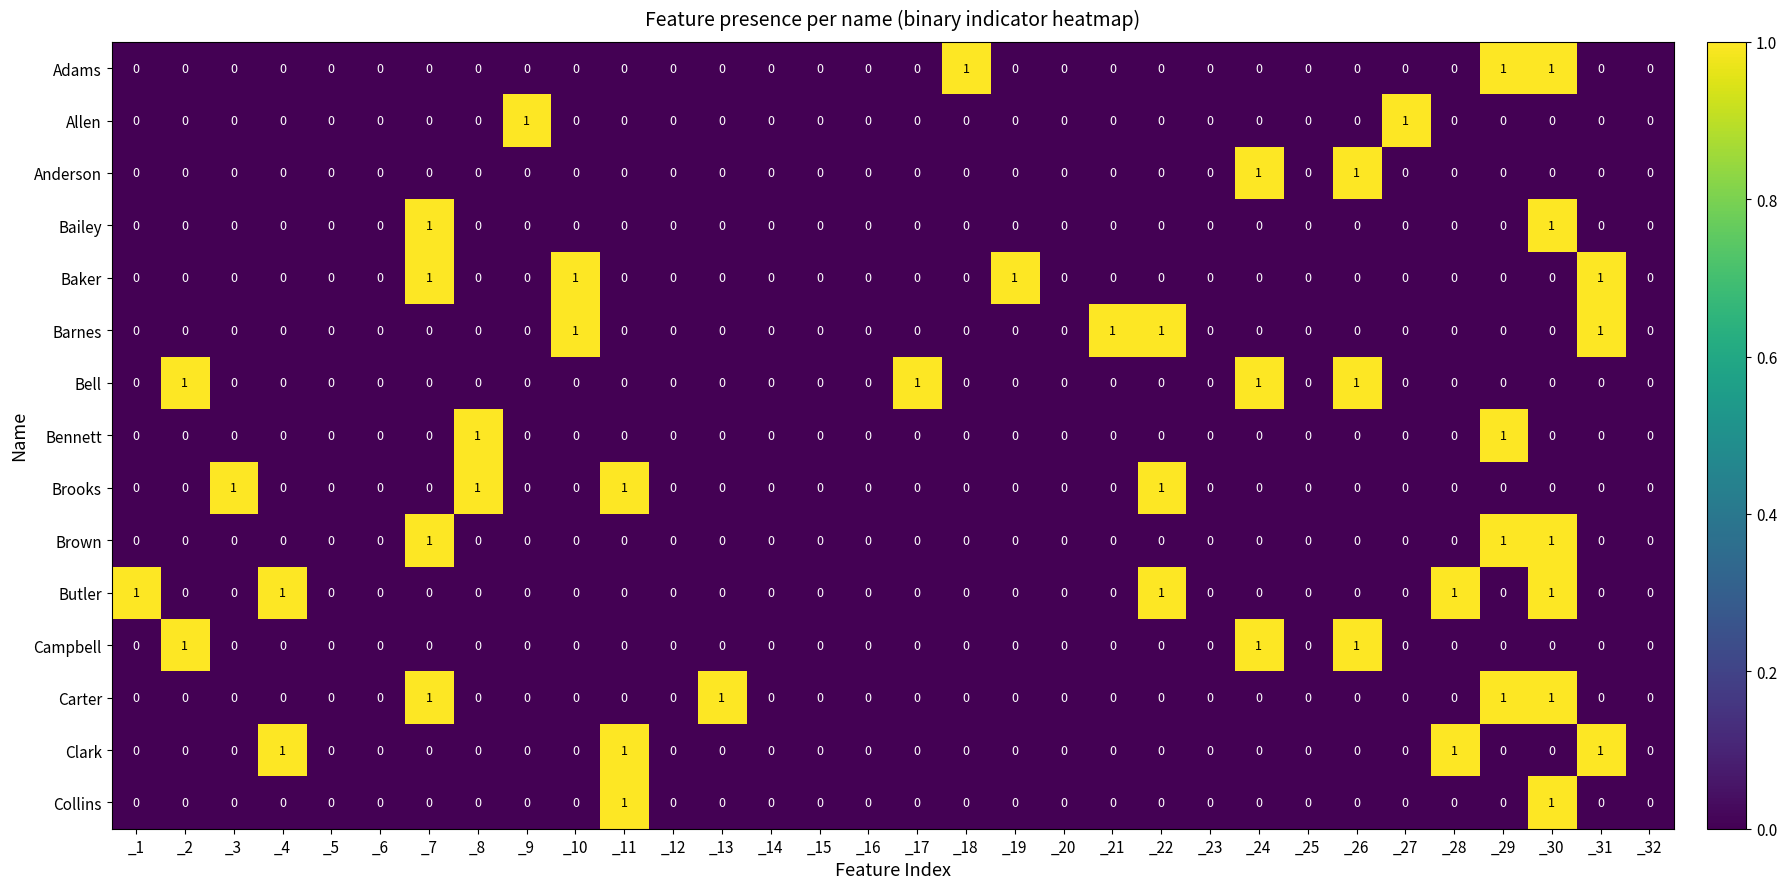

Which series has the largest total across all categories?

Butler